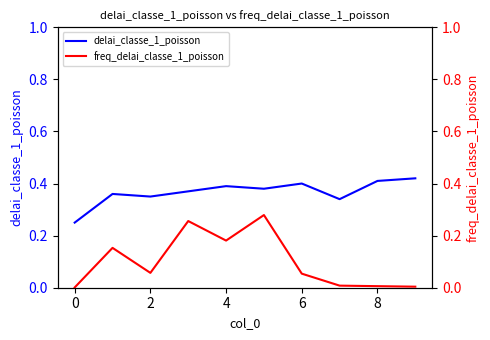

What is the minimum value for delai_classe_1_poisson?

0.2